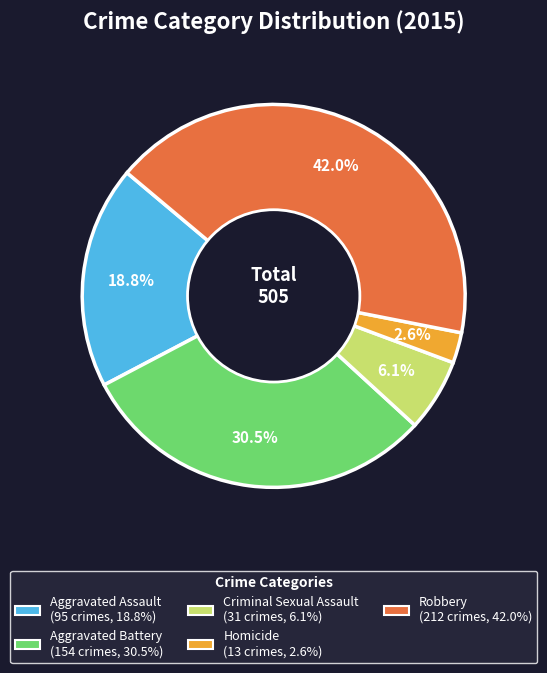

The Robbery slice represents 42% of the pie. True or false?

True